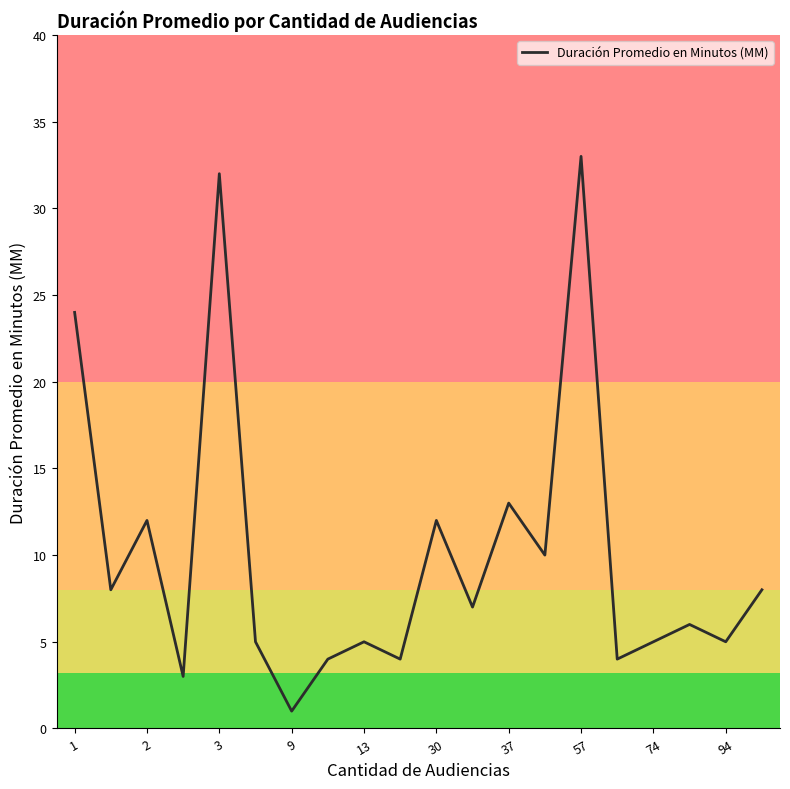

What is the difference between the maximum and minimum values?

32